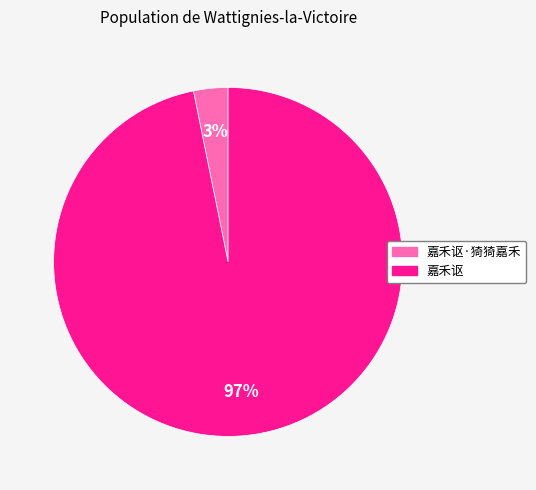

To the nearest percent, what is the difference between the largest and smallest slice percentages?

94%